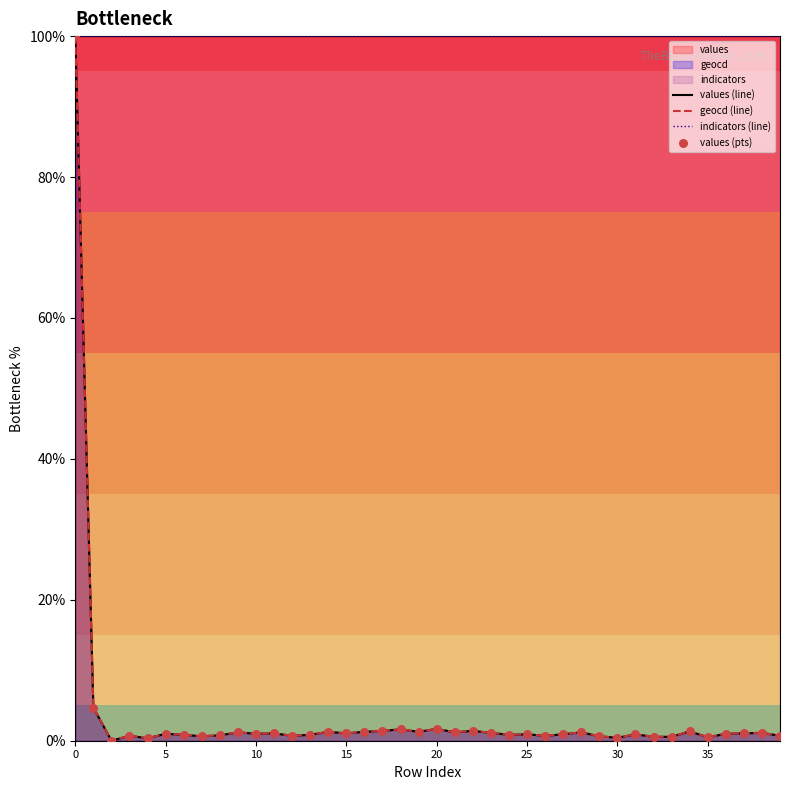

Which series has the largest total across all categories?

indicators (line)